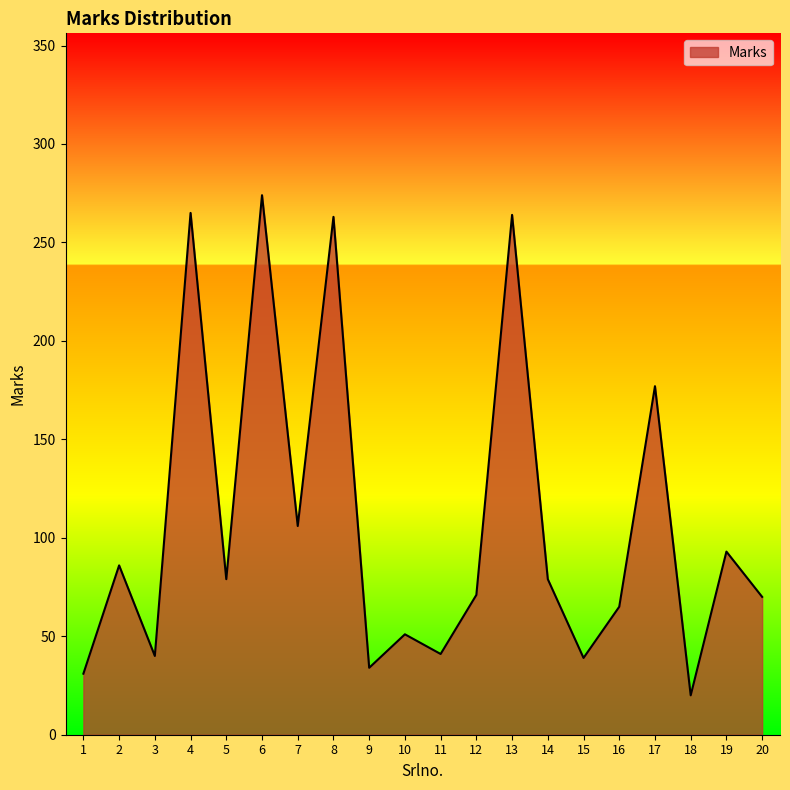

Where is the first local minimum?

3